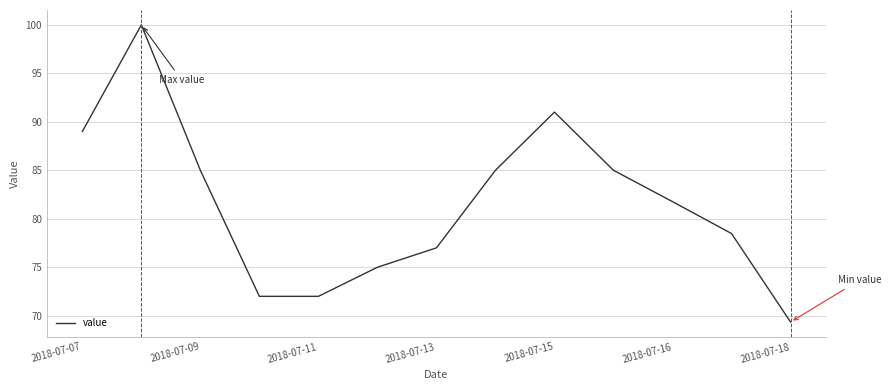

What is the greatest value displayed?

100.0